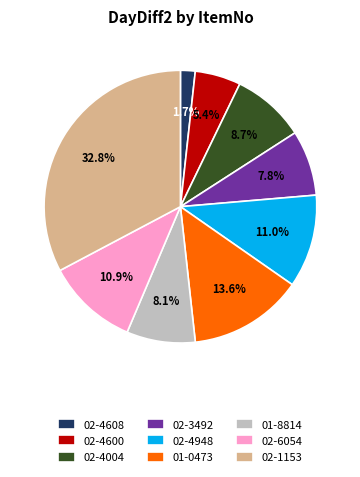

How many slices are in this pie chart?

9